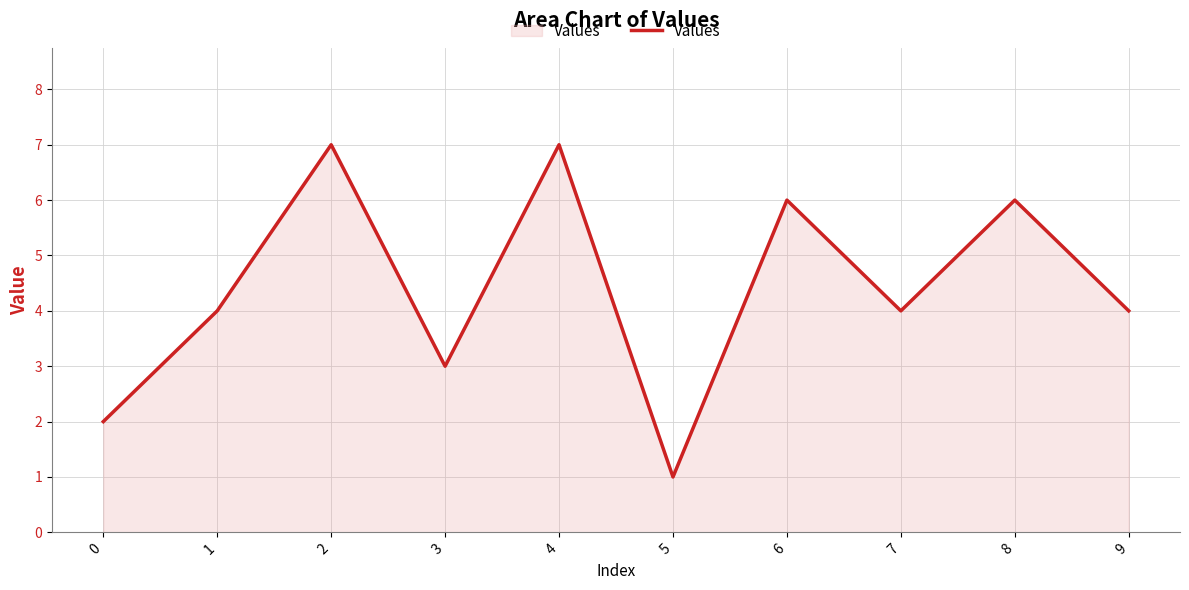

What is the greatest value displayed?

7